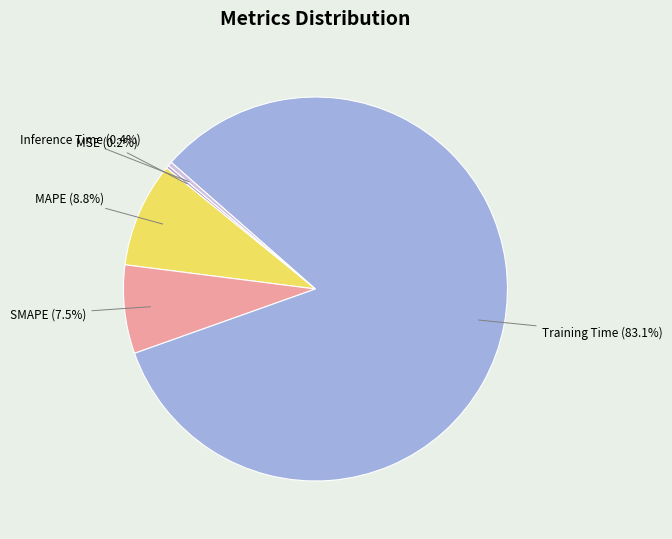

How much of the chart is everything except SMAPE (7.5%)?

92.5%